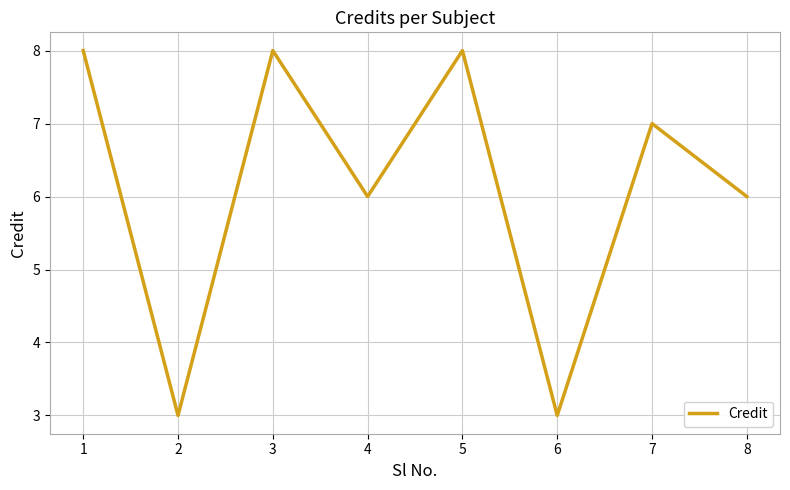

Count the values in the range 6 to 8.

6